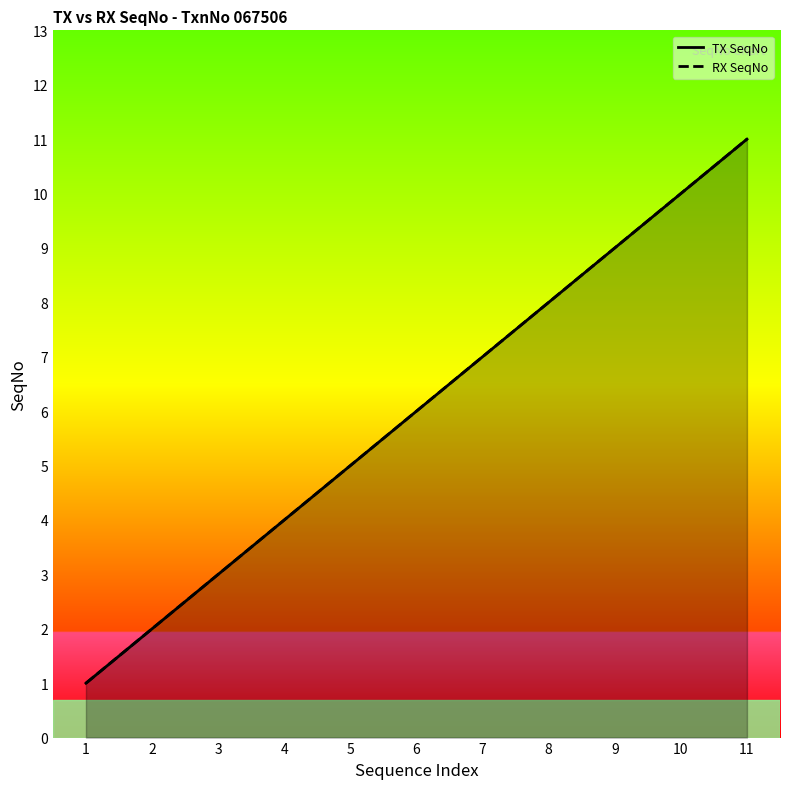

True or false: TX SeqNo has more than 1 interior local peaks.

False